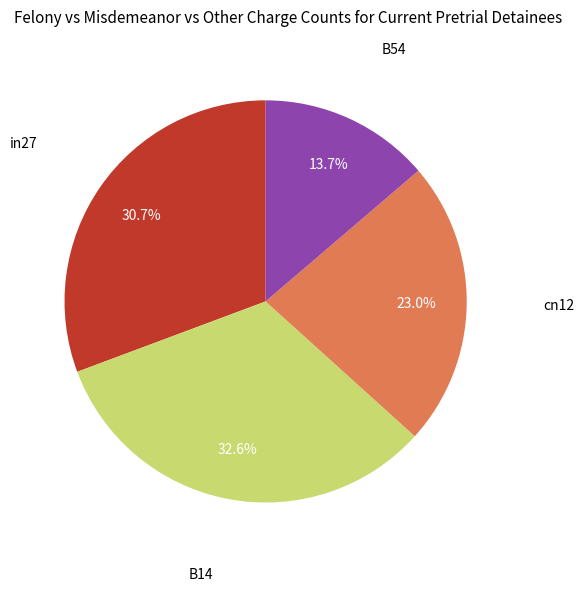

Is there a majority slice in this chart?

No